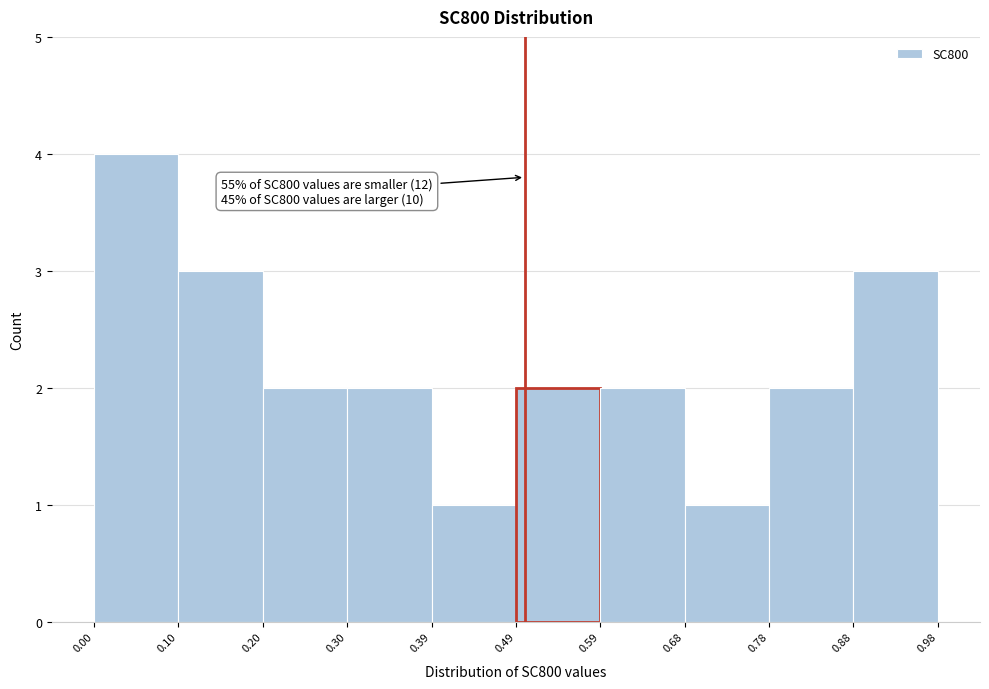

Which range on the x-axis has the tallest bar?

0.00 to 0.10